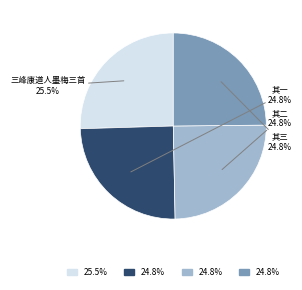

Does any single category account for the majority?

No